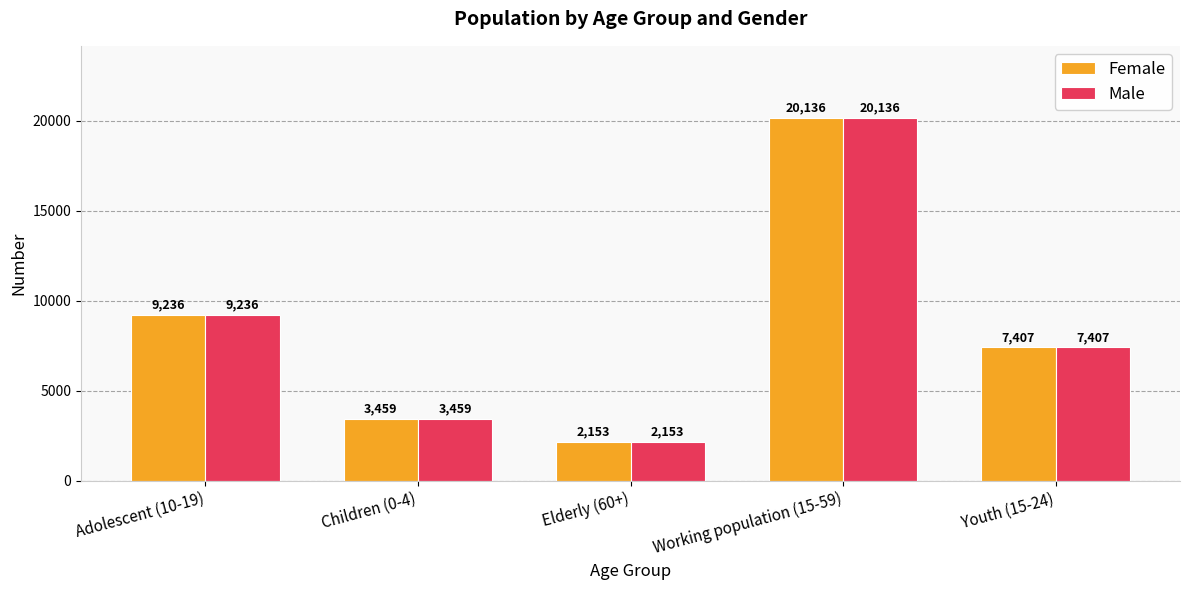

What position from the right is Elderly (60+)?

3